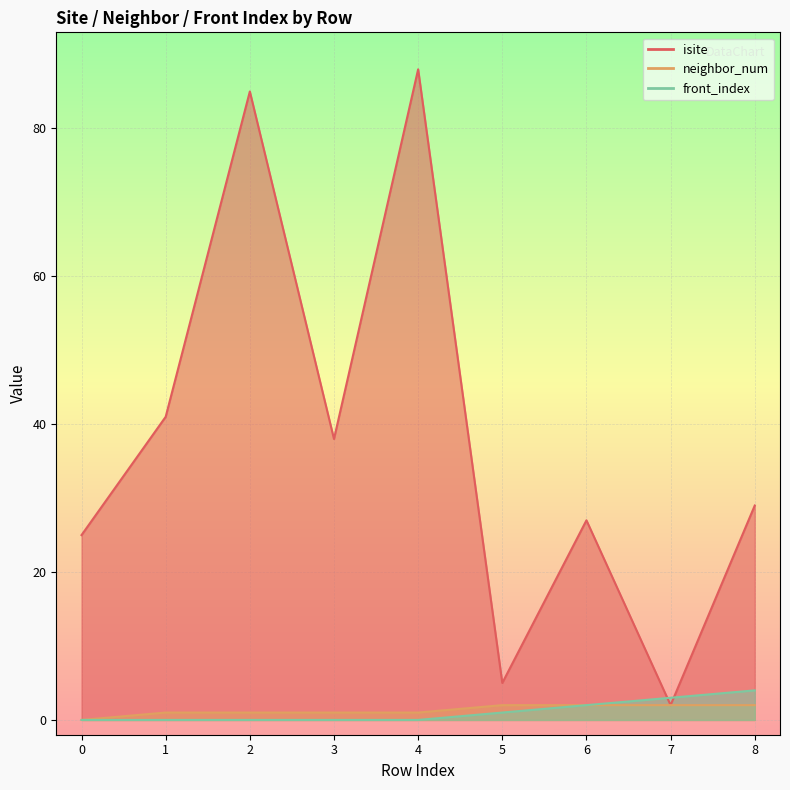

What is the total value across all series at 0?

25